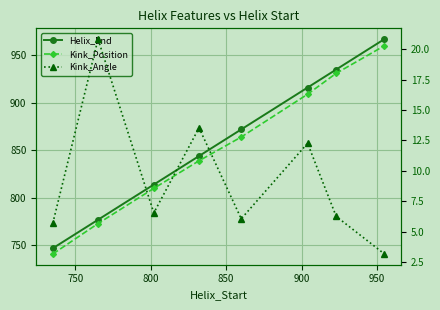

Read the Kink_Position value at 800.

810.0